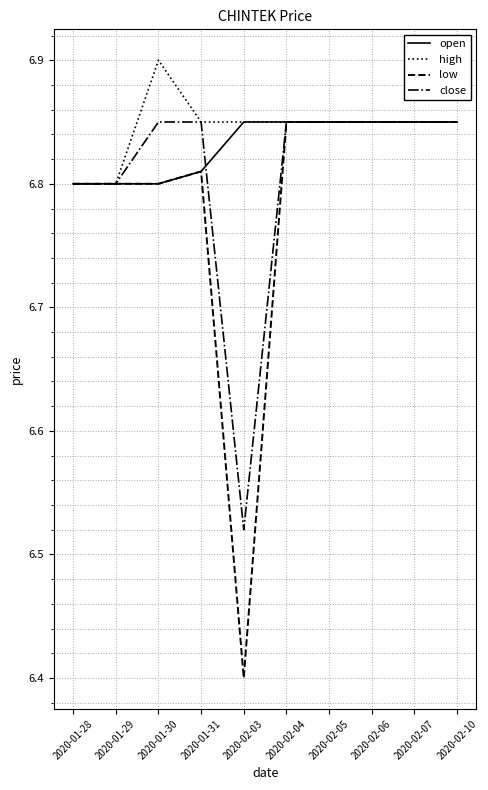

The value of open at 2020-01-31 is 1.7. True or false?

False